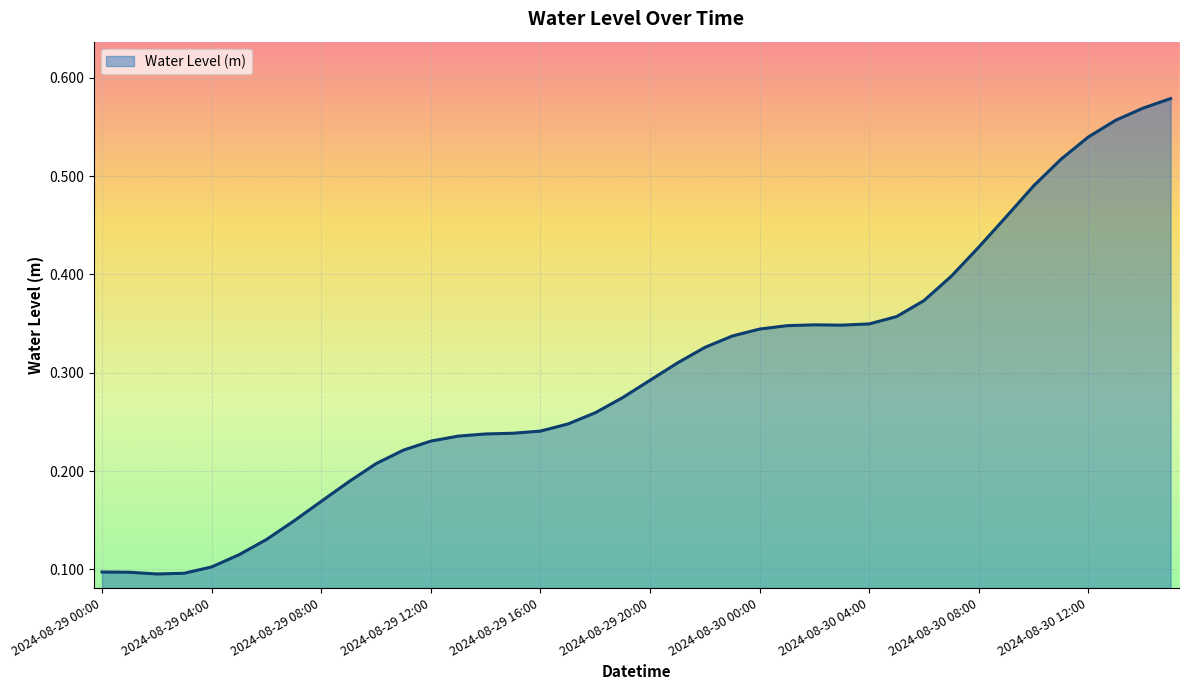

What is the minimum value shown in the chart?

0.1